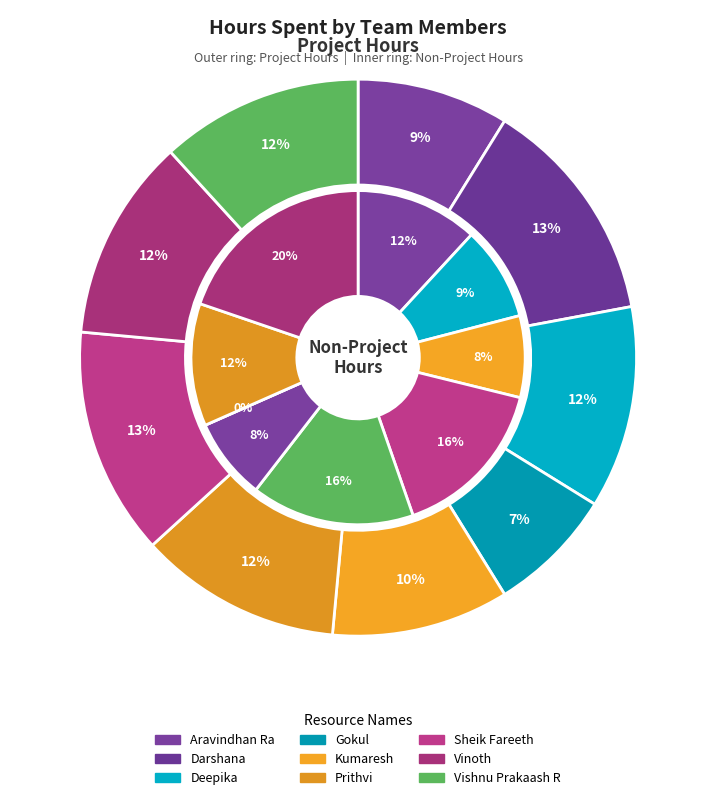

To the nearest percent, what portion does Vinoth represent?

12%